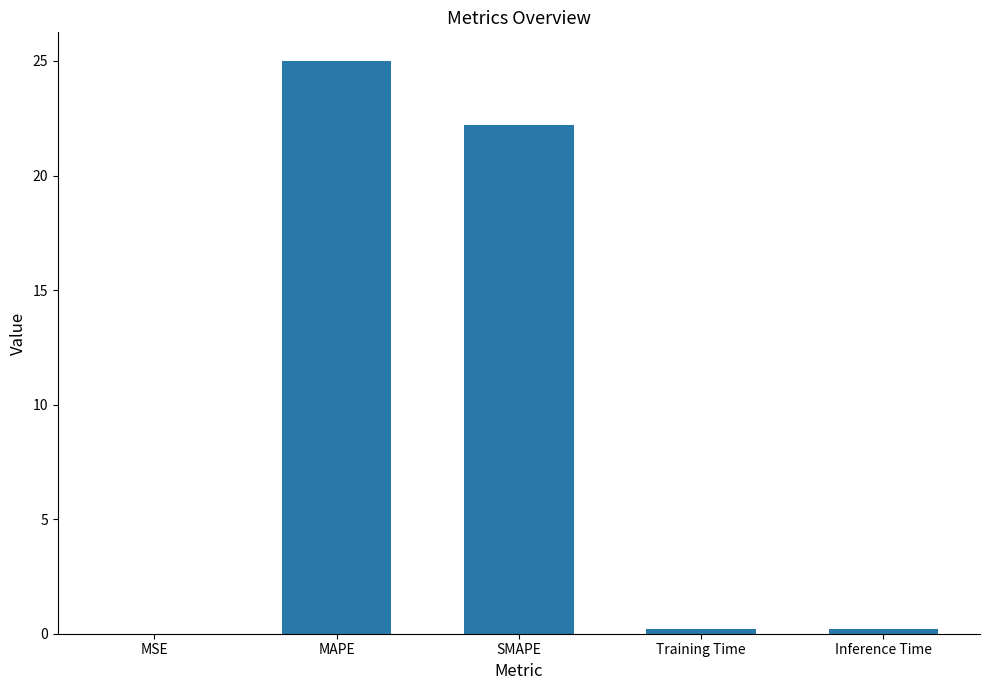

What is the change in value from MAPE to Training Time?

-24.8